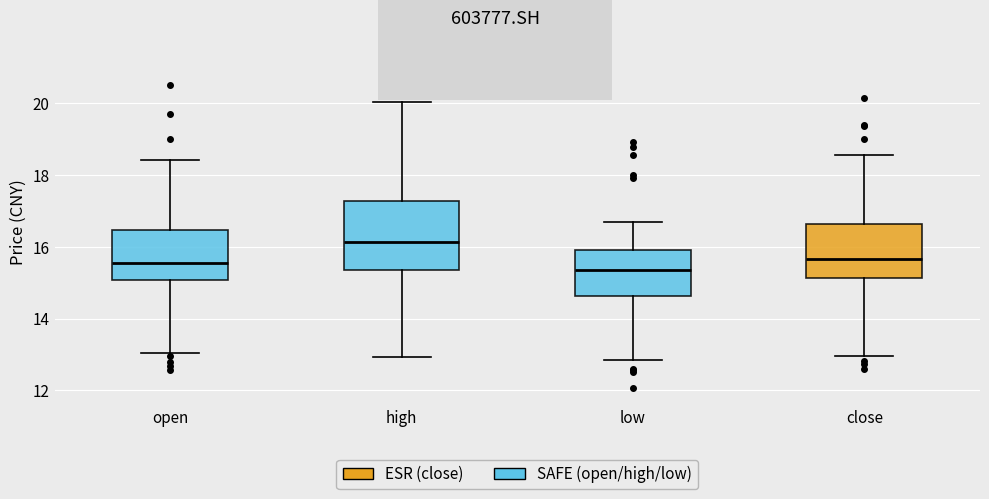

Where does the upper whisker of the box for open end on the y-axis? The values are not printed on the chart, so give them approximately, as read against the axis.

18.4